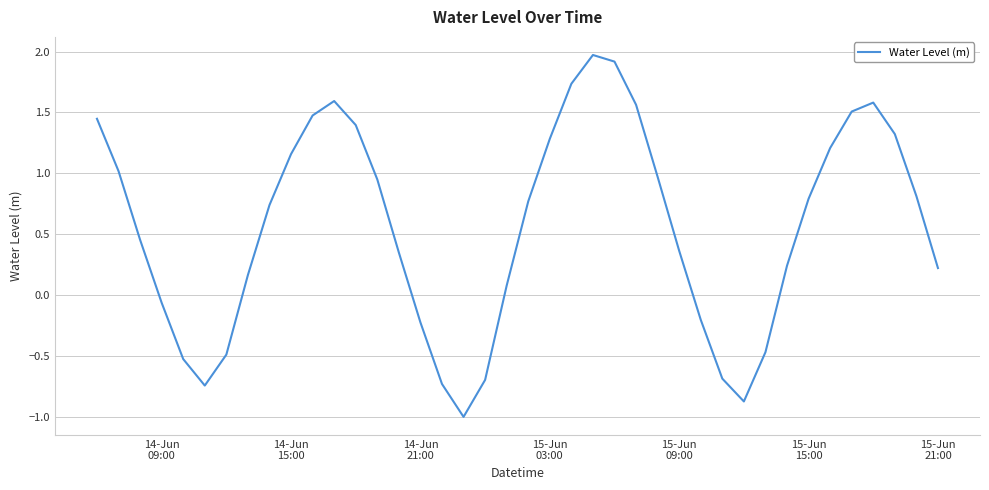

What is the smallest value displayed?

-1.0